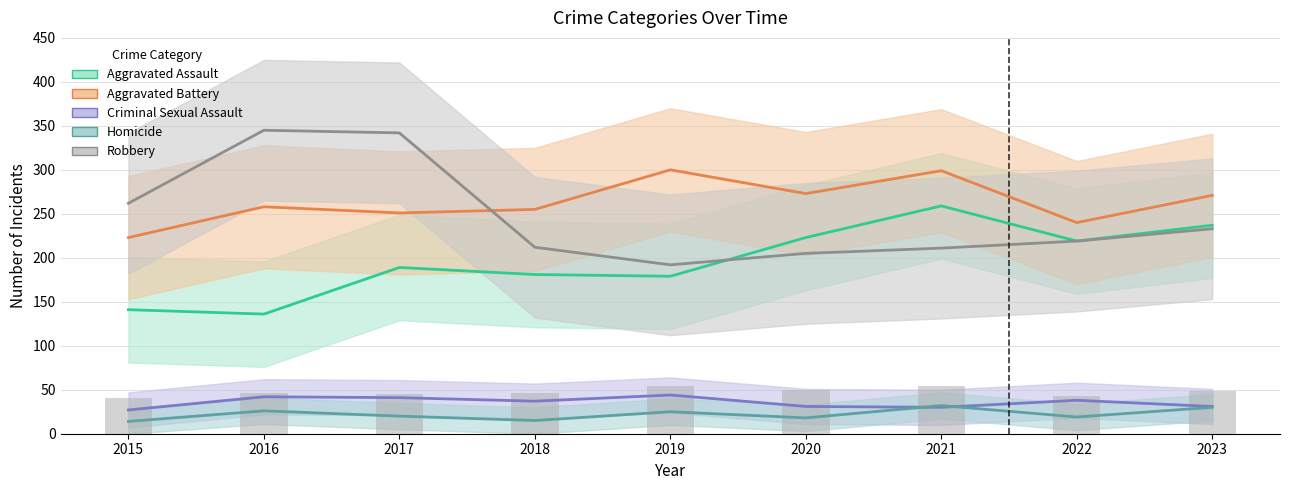

What is the highest value of the Annual count (bars) series?

54.0